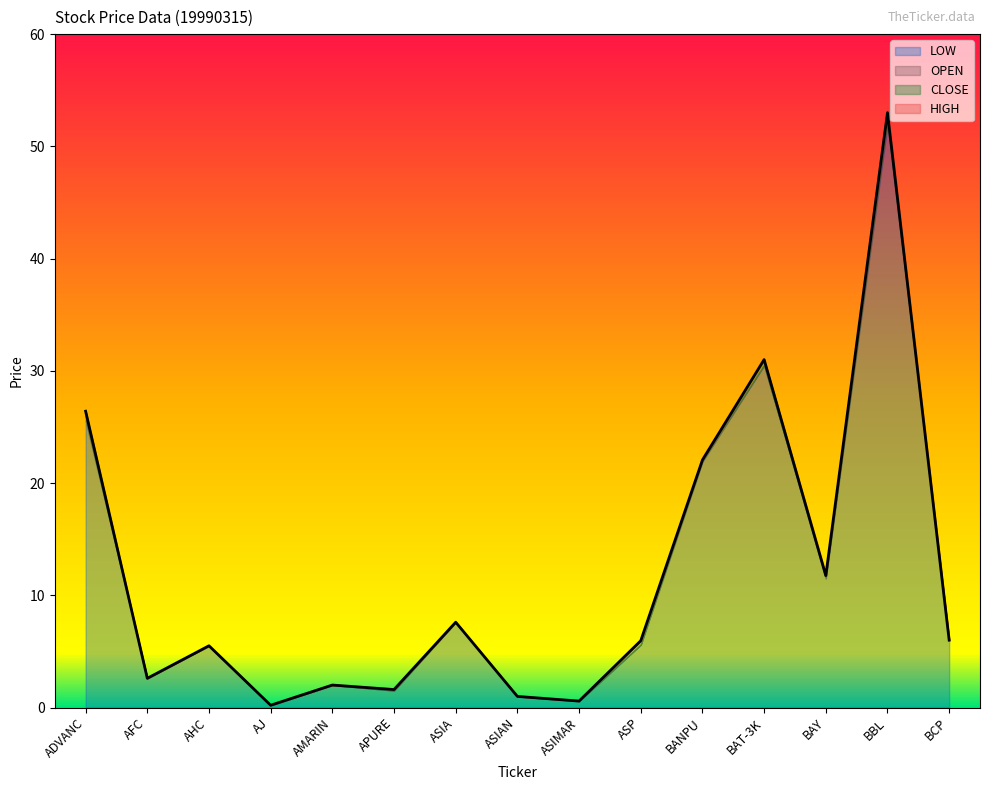

True or false: LOW has a value of 7.8 at ASP.

False